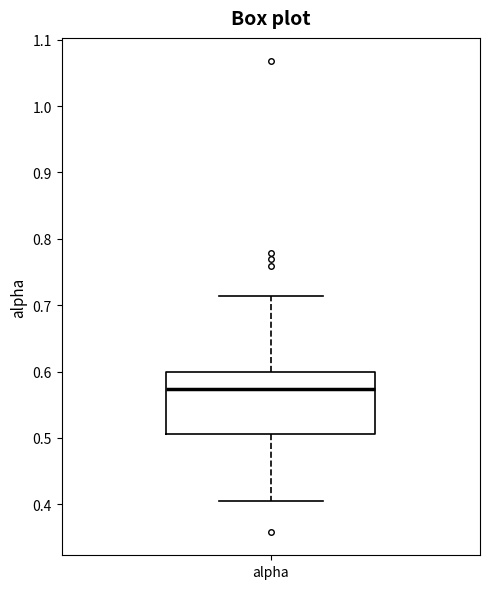

Transcribe this box plot: give where the median line is, the range the box spans, and where the two whiskers end, as read against the y-axis. The values are not printed on the chart, so give them approximately, as read against the axis.

median 0.57, box 0.51 to 0.60, whiskers 0.41 to 0.71